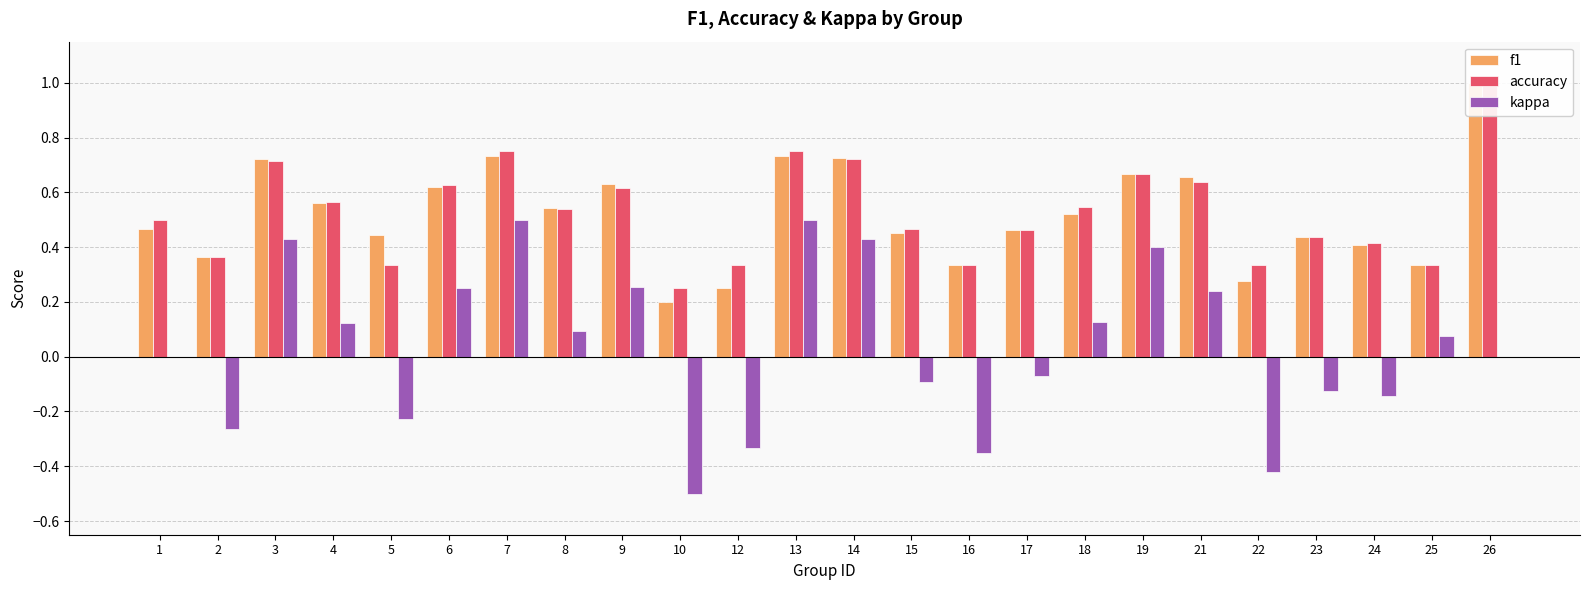

What is the minimum value shown in the chart?

-0.5